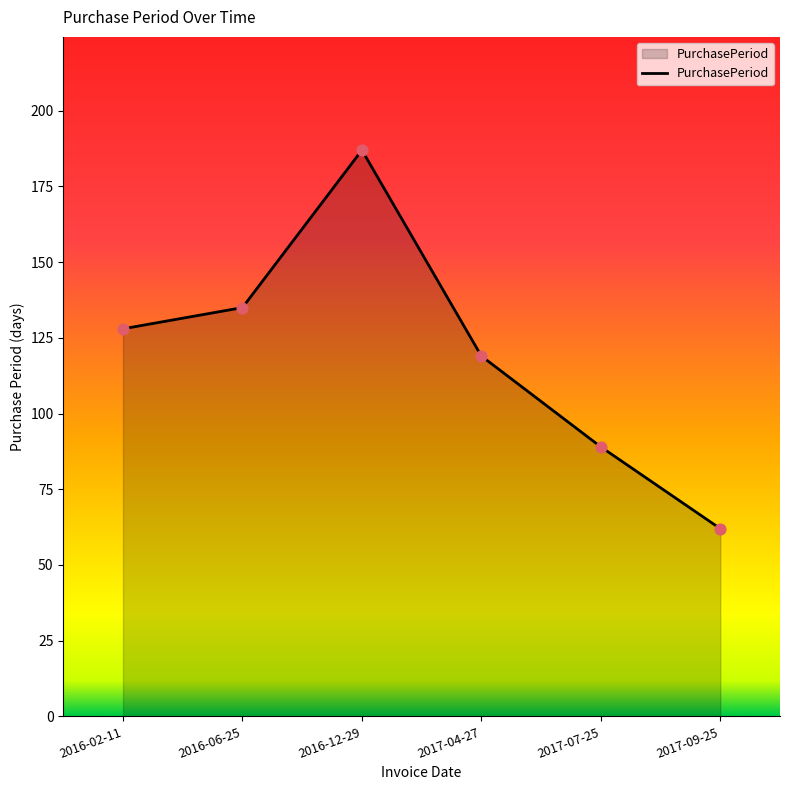

What is the ratio of the value at 2016-06-25 to the value at 2017-09-25?

2.2